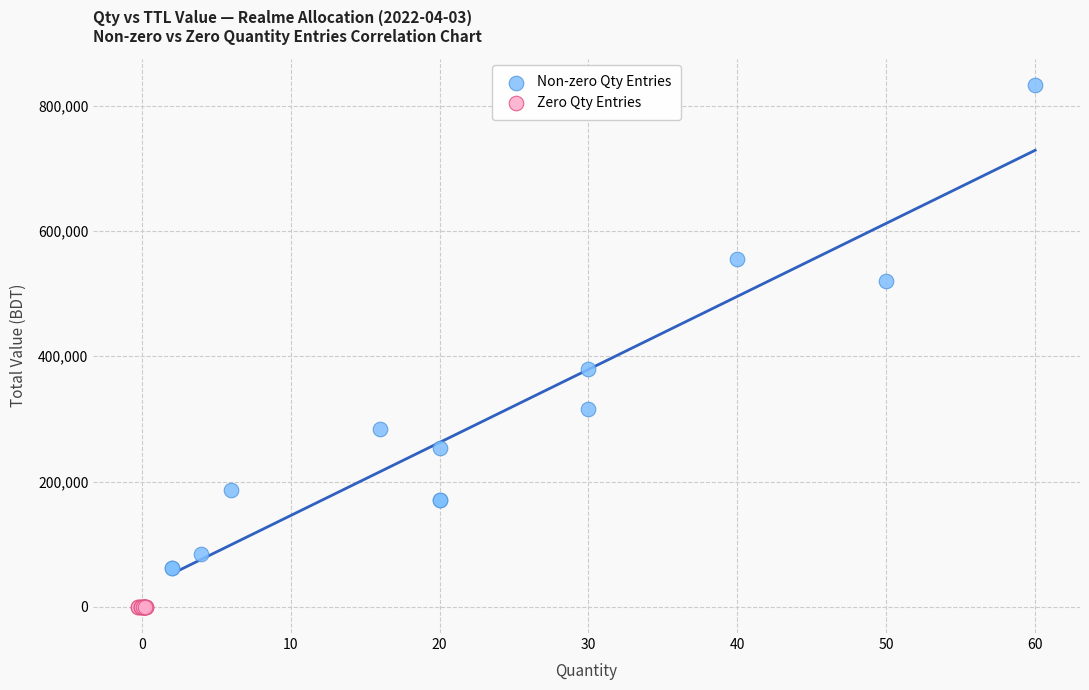

Which series contains the lowest Y value?

Zero Qty Entries